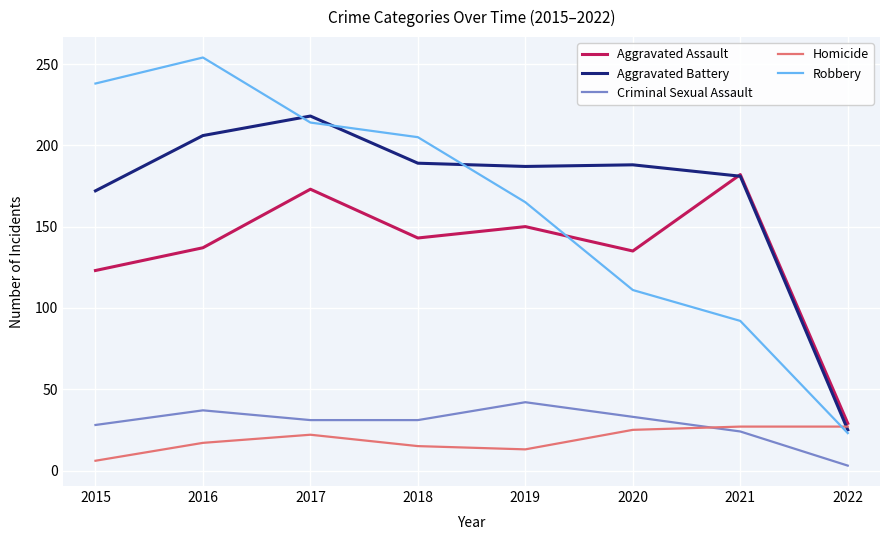

What is the sum of the Criminal Sexual Assault values at 2019 and 2021?

66